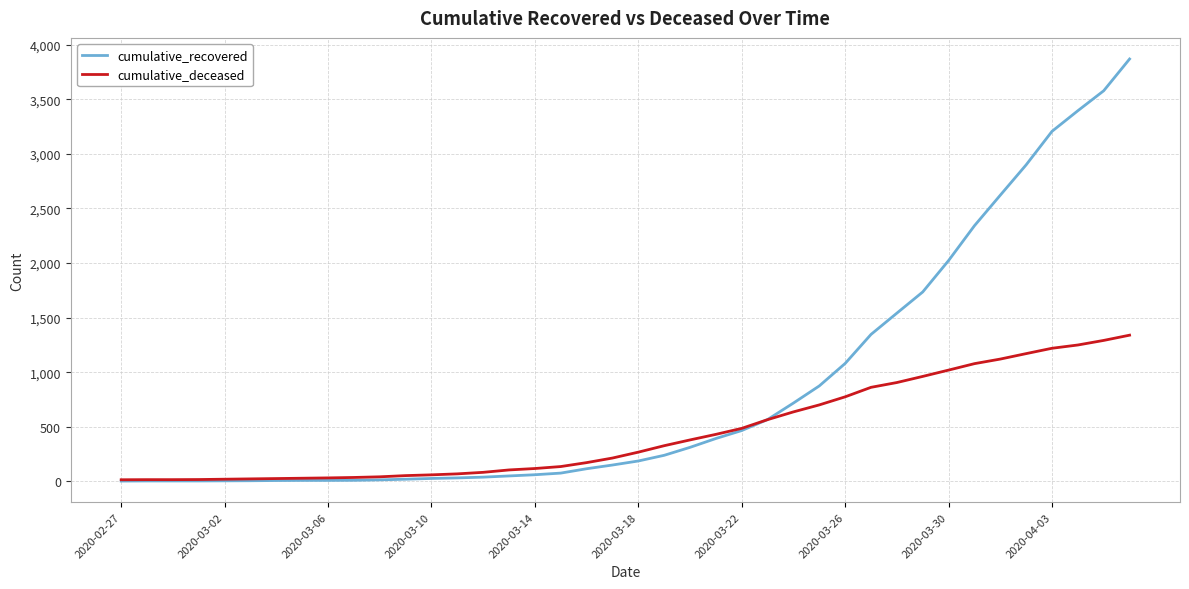

Which series has the widest spread of values?

cumulative_recovered